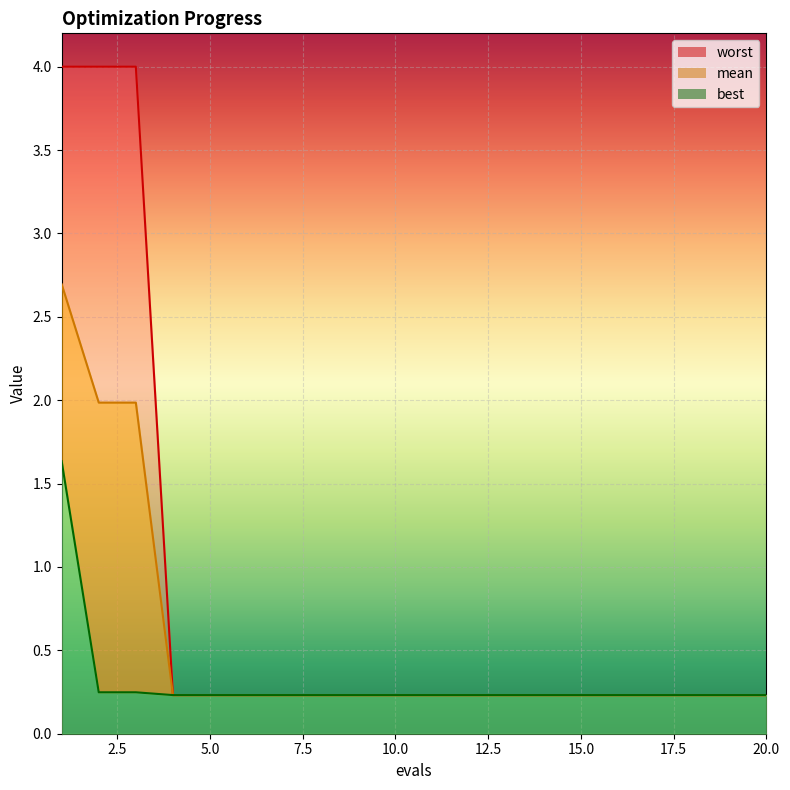

Is the value of worst at 9 greater than the value of mean at 20?

Yes